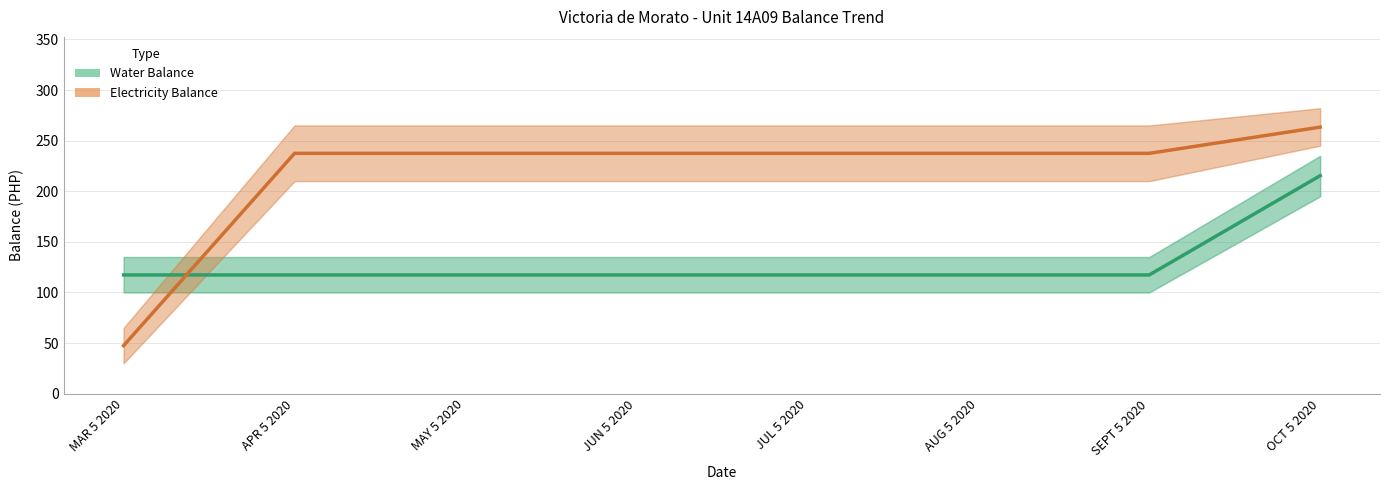

Is it true that Electricity Balance equals 112.7 at SEPT 5 2020?

False